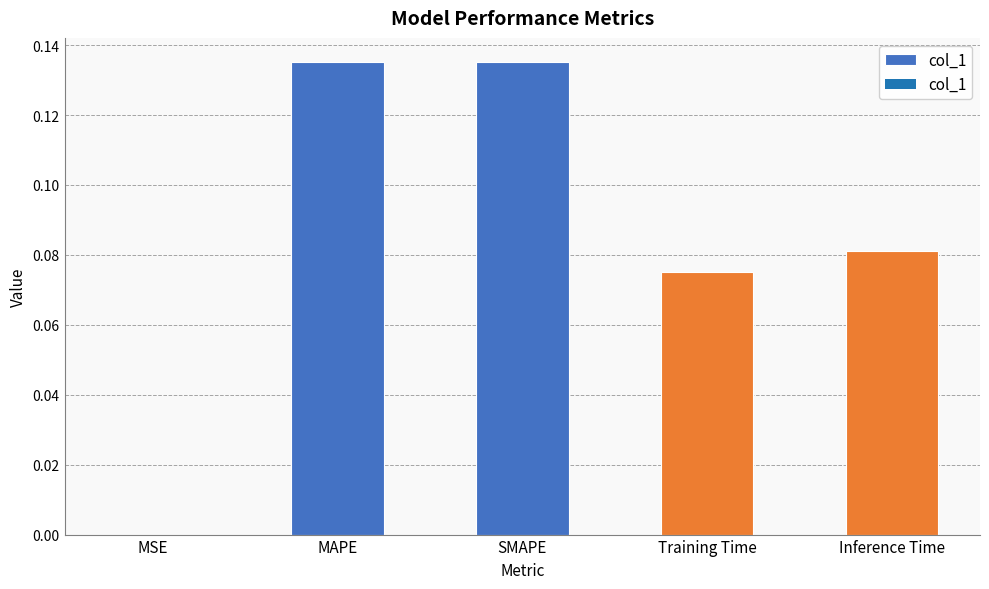

Which has a higher value, MAPE or Inference Time?

MAPE